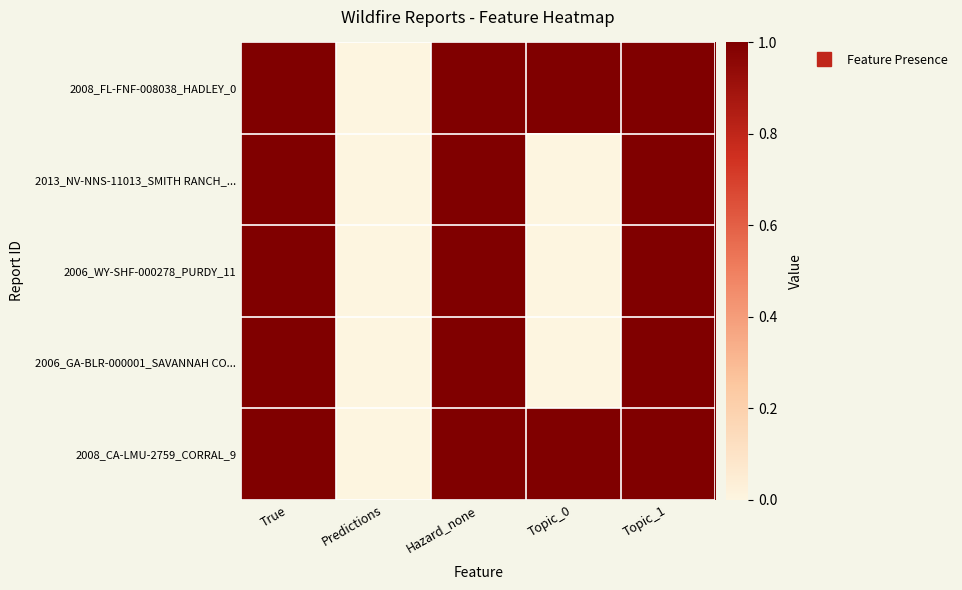

Reading left to right, extract all data points from this chart.

2008_FL-FNF-008038_HADLEY_0: True=1	Predictions=0	Hazard_none=1	Topic_0=1	Topic_1=1
2013_NV-NNS-11013_SMITH RANCH_...: True=1	Predictions=0	Hazard_none=1	Topic_0=0	Topic_1=1
2006_WY-SHF-000278_PURDY_11: True=1	Predictions=0	Hazard_none=1	Topic_0=0	Topic_1=1
2006_GA-BLR-000001_SAVANNAH CO...: True=1	Predictions=0	Hazard_none=1	Topic_0=0	Topic_1=1
2008_CA-LMU-2759_CORRAL_9: True=1	Predictions=0	Hazard_none=1	Topic_0=1	Topic_1=1